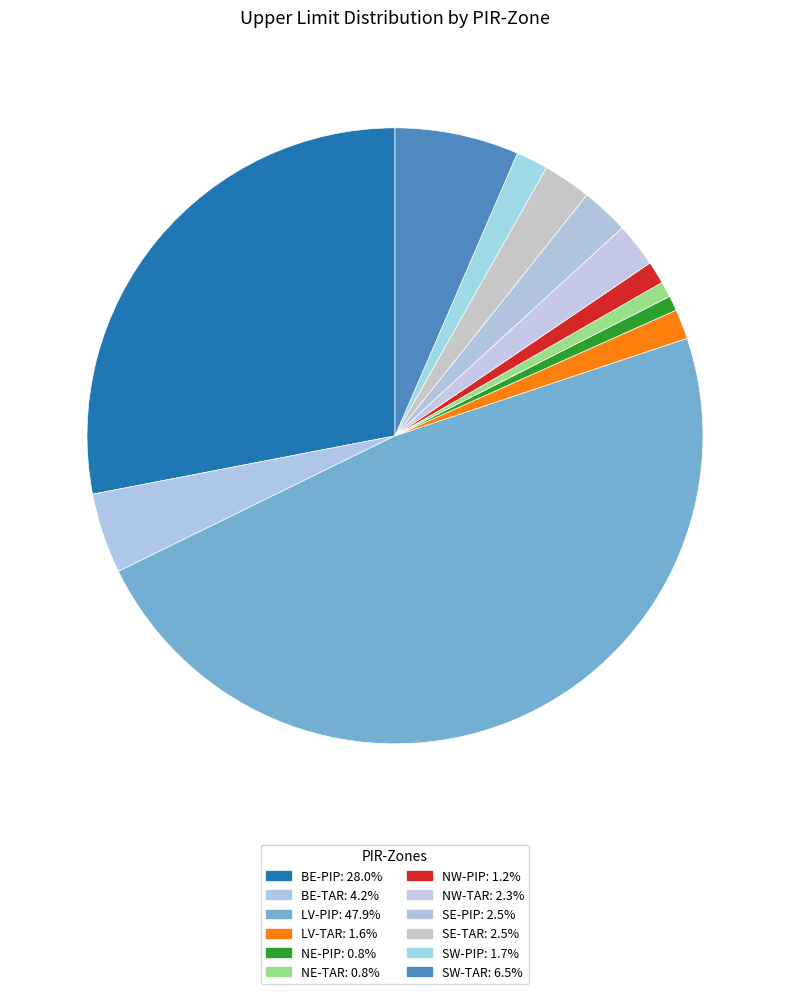

Which slice is the smallest?

NE-PIP